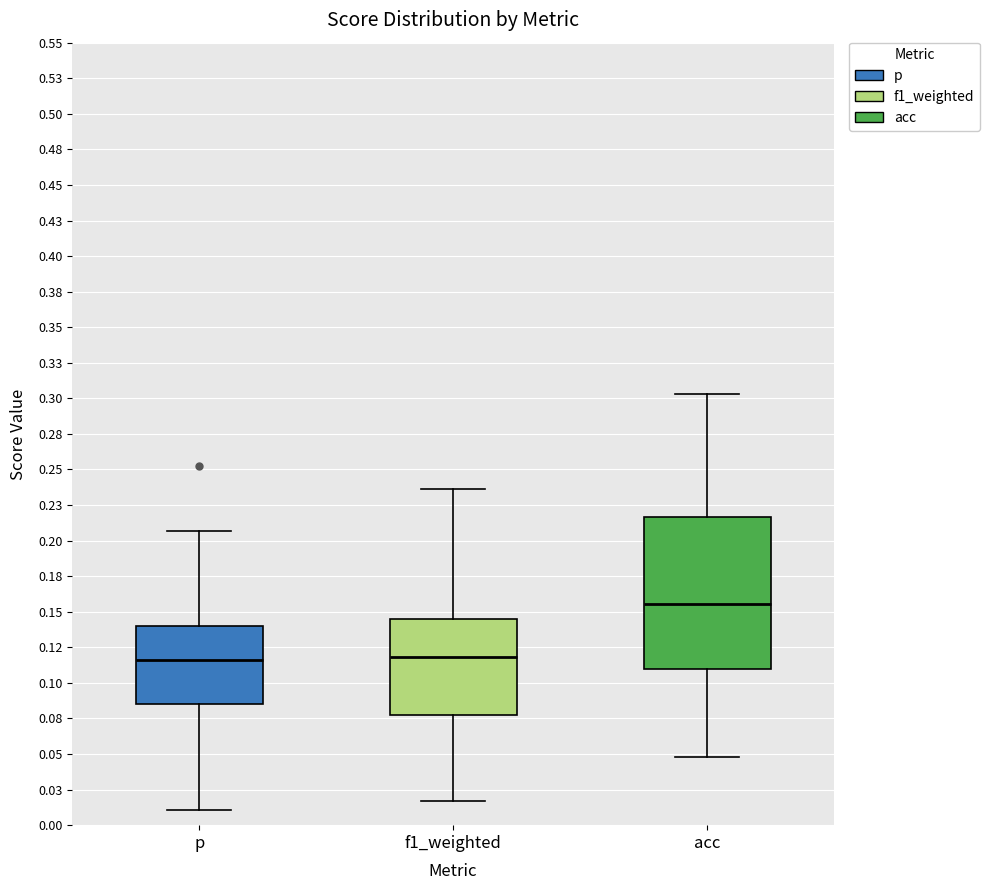

Where does the median line of the box for f1_weighted sit on the y-axis? The values are not printed on the chart, so give them approximately, as read against the axis.

0.120